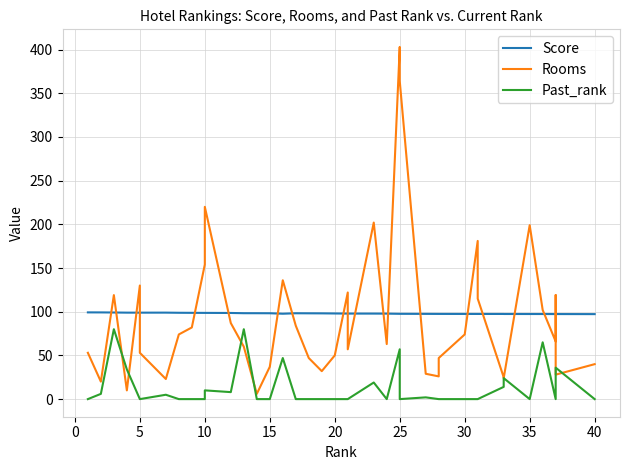

What is the difference between the maximum and second lowest values in the Rooms series?

393.0